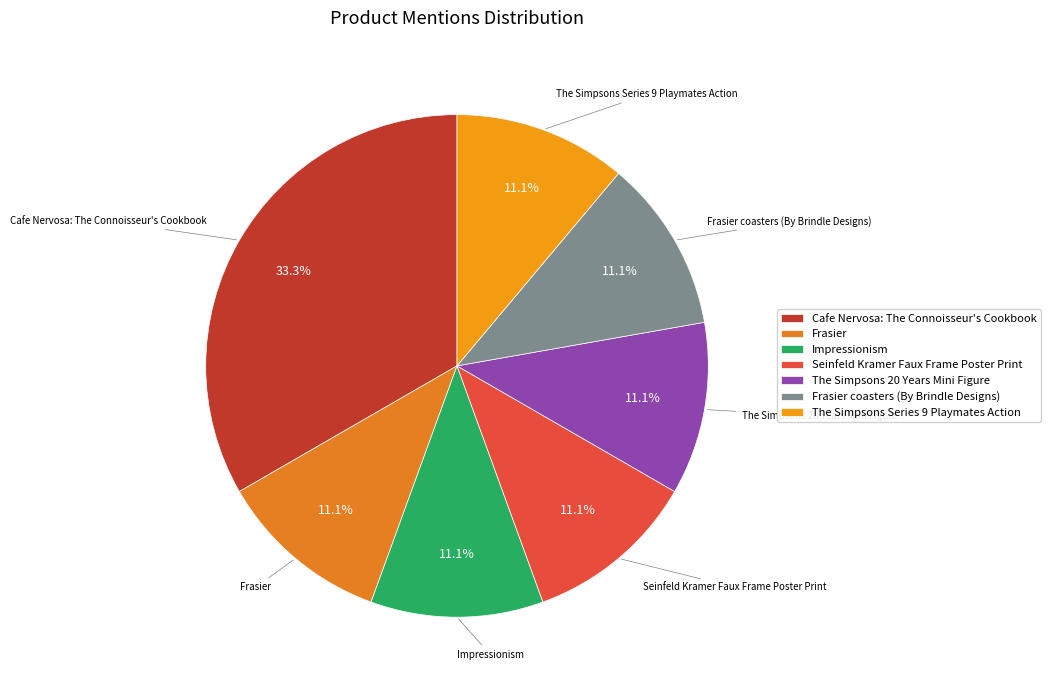

How many slices are in this pie chart?

7